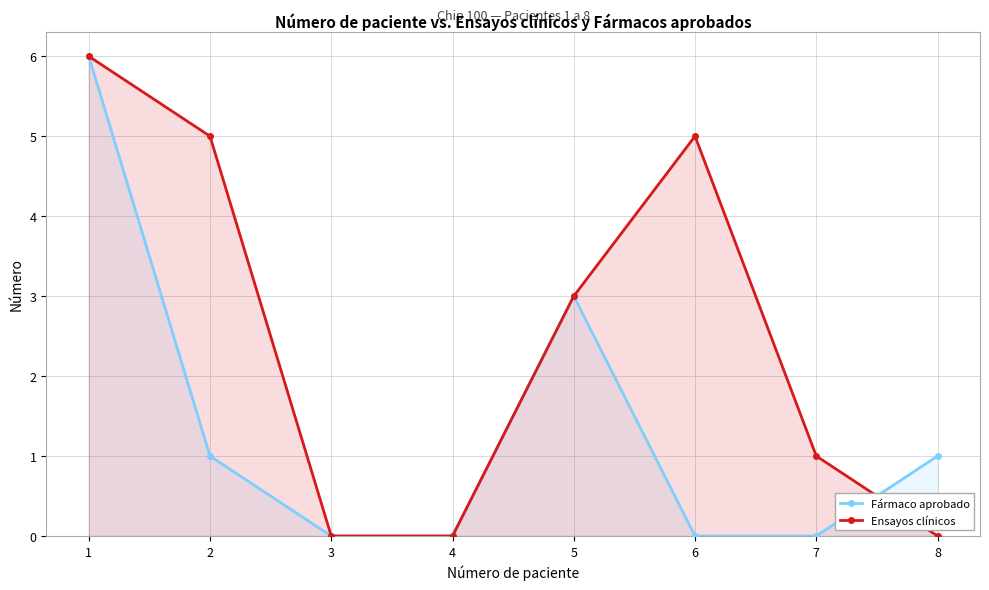

What is the difference between the second highest and minimum values in the Fármaco aprobado series?

3